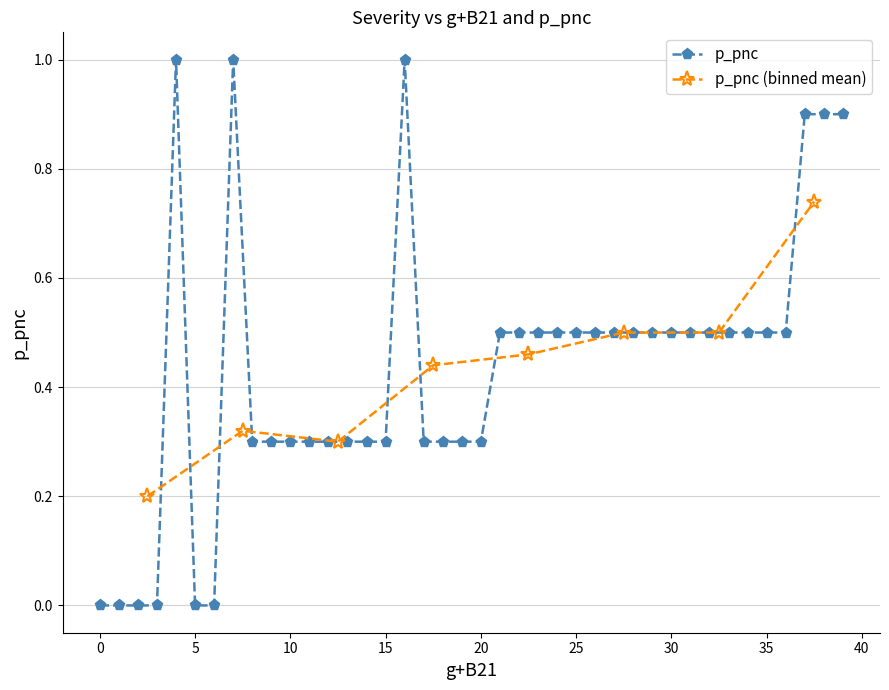

List the labels in order of value, smallest first.

0, 1, 2, 3, 5, 6, 8, 9, 10, 11, 12, 13, 14, 15, 17, 18, 19, 20, 21, 22, 23, 24, 25, 26, 27, 28, 29, 30, 31, 32, 33, 34, 35, 36, 37, 38, 39, 4, 7, 16